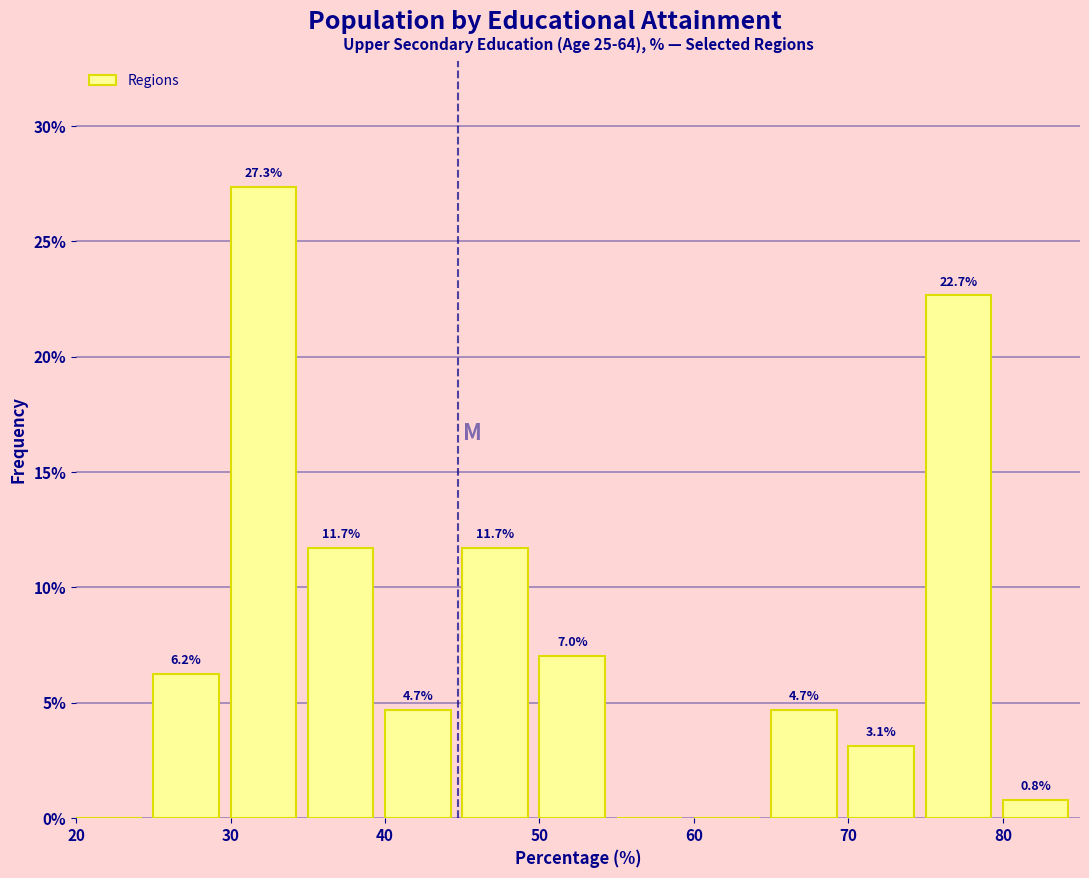

Which range on the x-axis has the tallest bar?

30 to 35